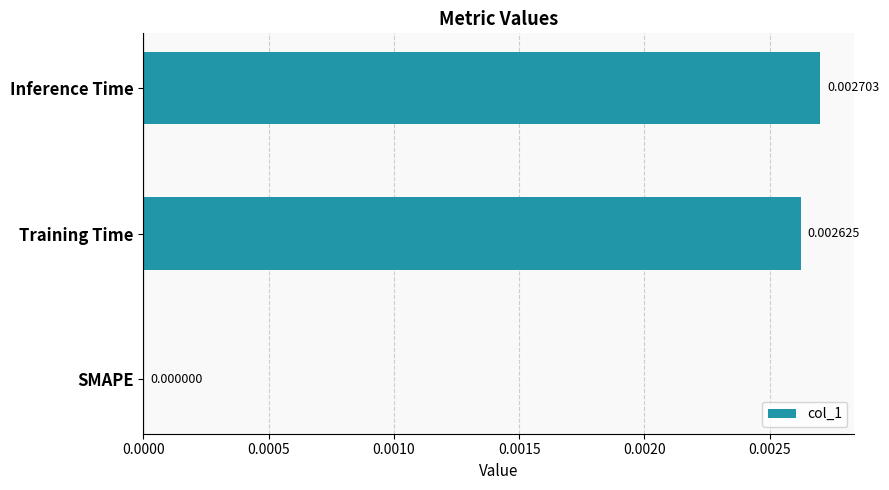

How many series are shown in this chart?

1